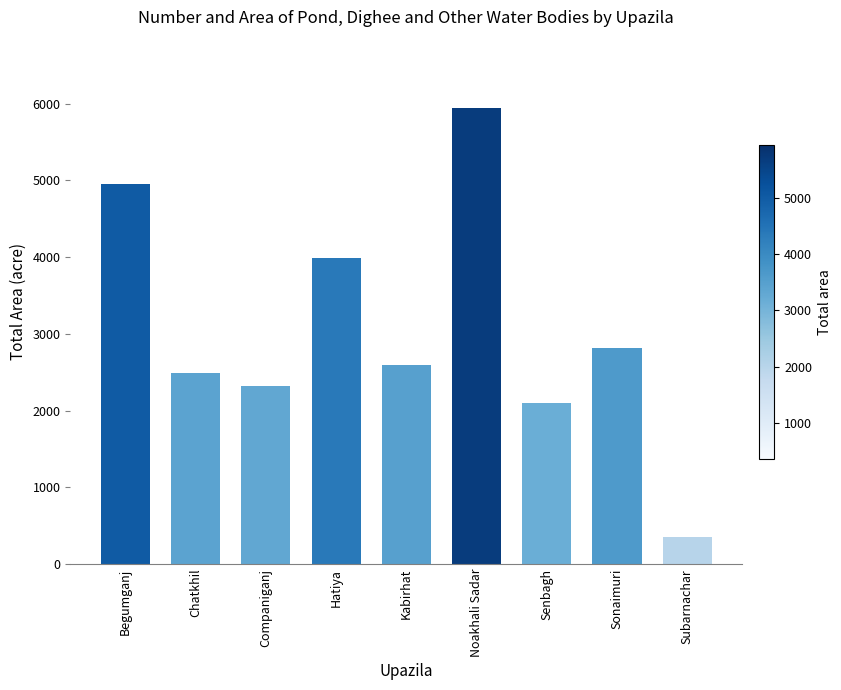

Rank the categories by value from lowest to highest.

Subarnachar, Senbagh, Companiganj, Chatkhil, Kabirhat, Sonaimuri, Hatiya, Begumganj, Noakhali Sadar